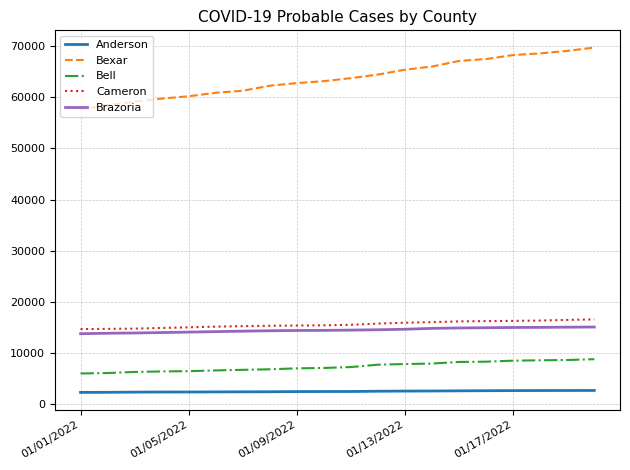

Which series has the widest spread of values?

Bexar